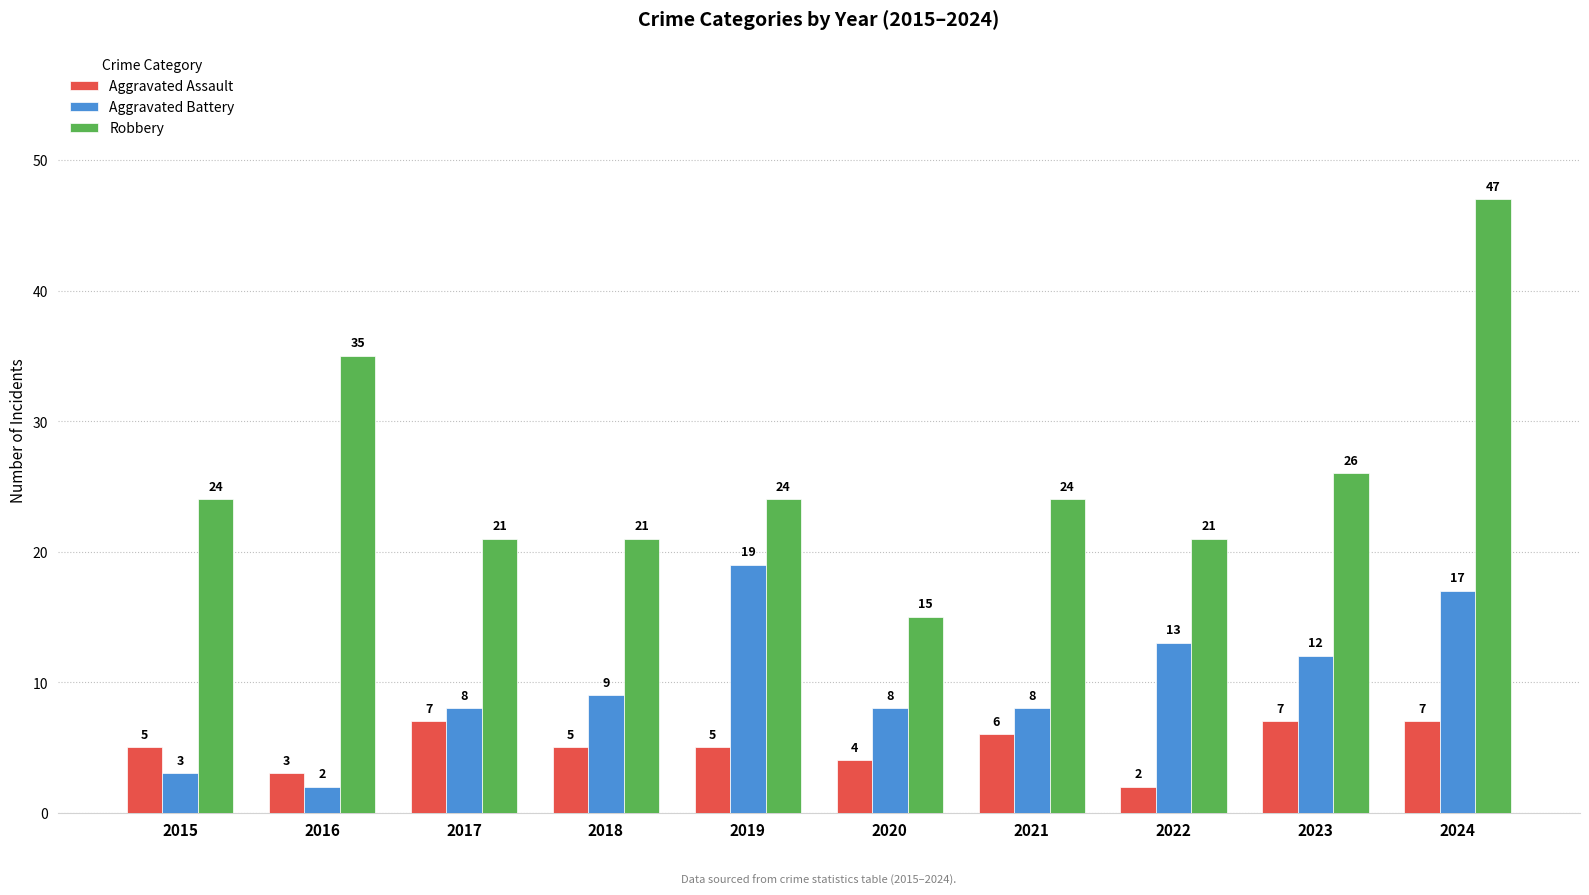

Rank the series by their maximum value, from highest to lowest.

Robbery, Aggravated Battery, Aggravated Assault